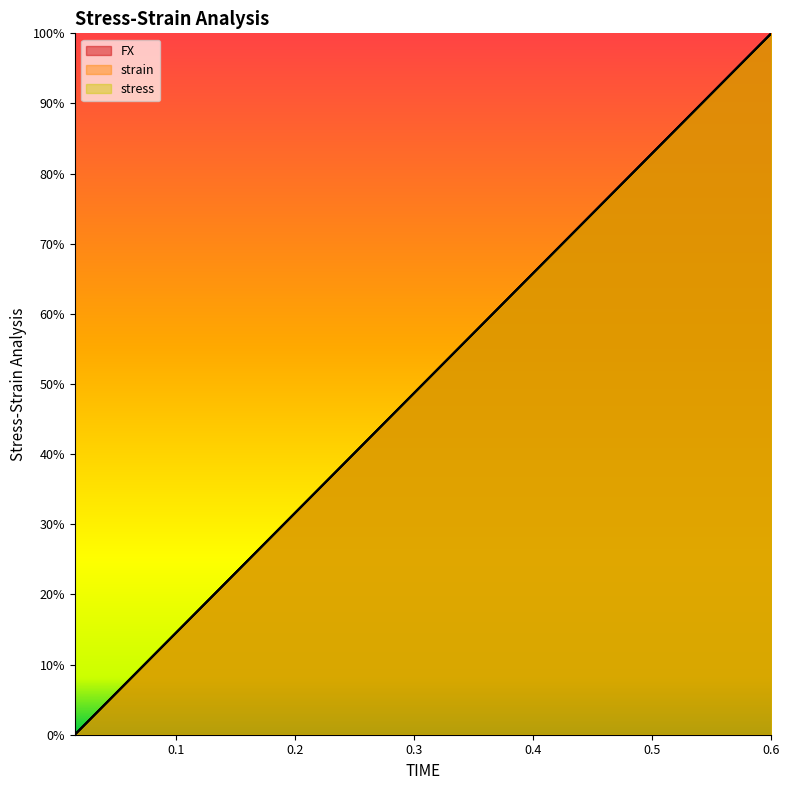

What is the sum of all stress values?

20.0